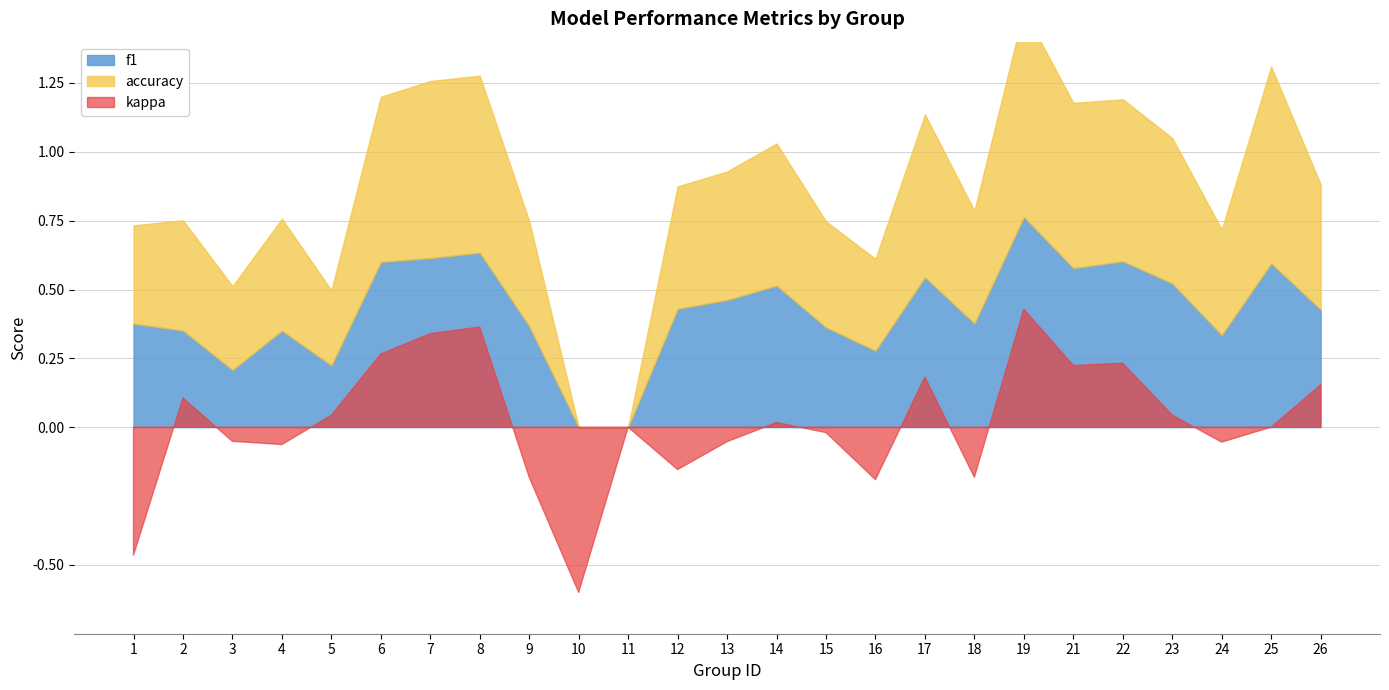

How many interior local peaks does the kappa series have?

7